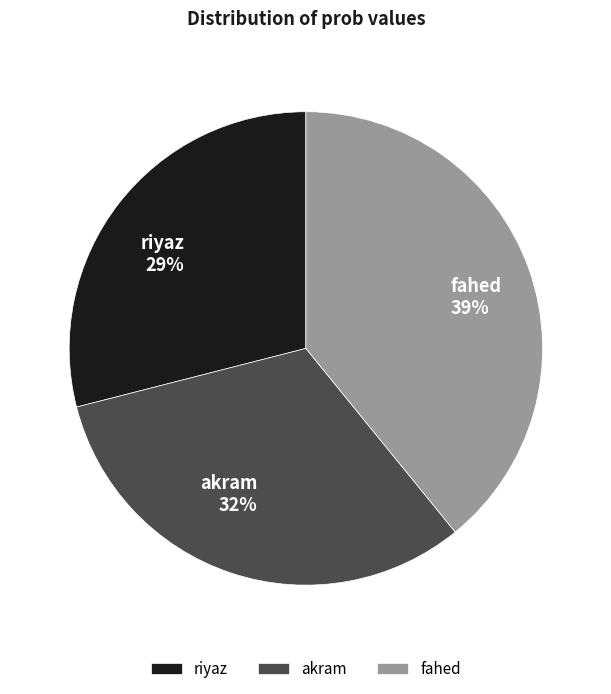

Which category has the biggest portion of the pie?

fahed